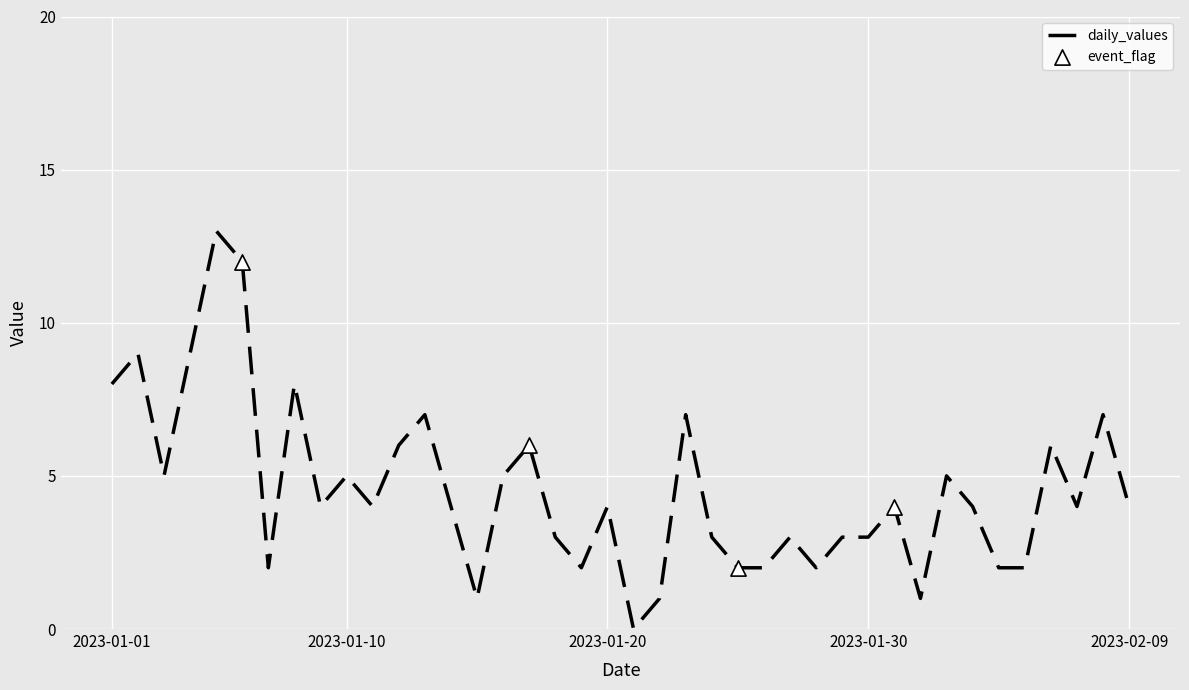

What is the greatest value displayed?

13